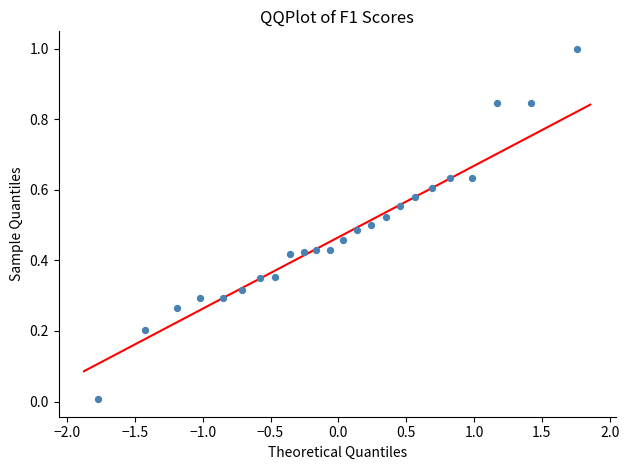

What is the range of X values (max minus min)?

3.5